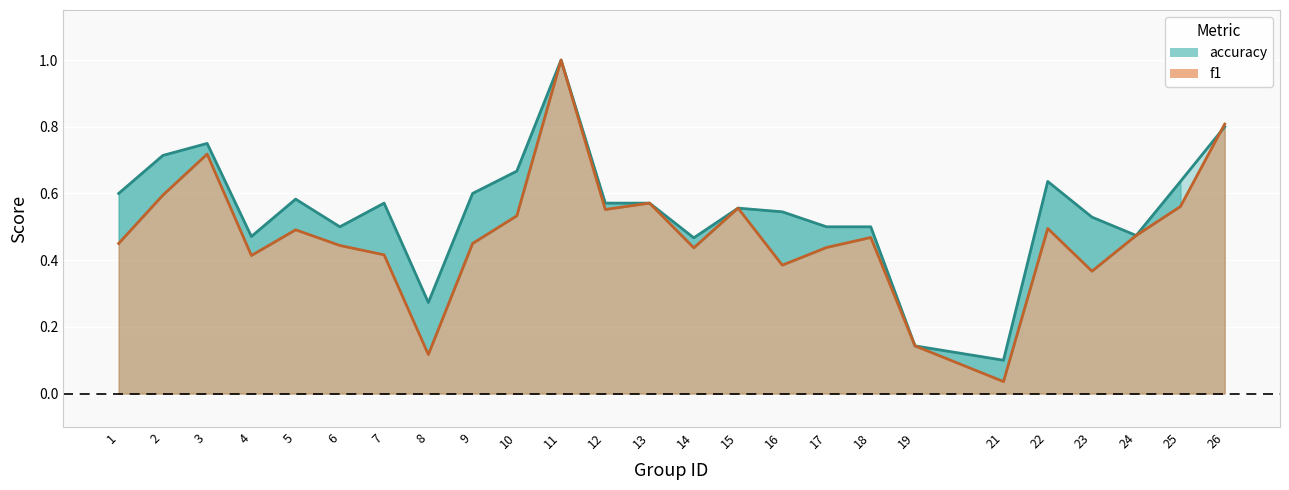

Which has a higher value, 17 or 10?

10